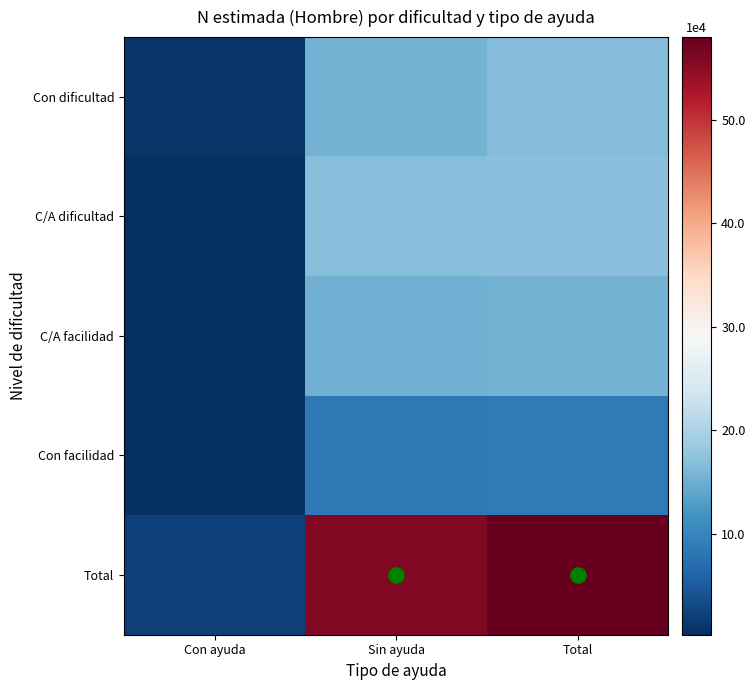

Reading left to right, what are all the values shown in this chart?

Con dificultad: Con ayuda=11390	Sin ayuda=155064	Total=166454
C/A dificultad: Con ayuda=2436	Sin ayuda=167327	Total=169763
C/A facilidad: Con ayuda=4387	Sin ayuda=151384	Total=155771
Con facilidad: Con ayuda=2828	Sin ayuda=85117	Total=87945
Total: Con ayuda=21041	Sin ayuda=558893	Total=579934